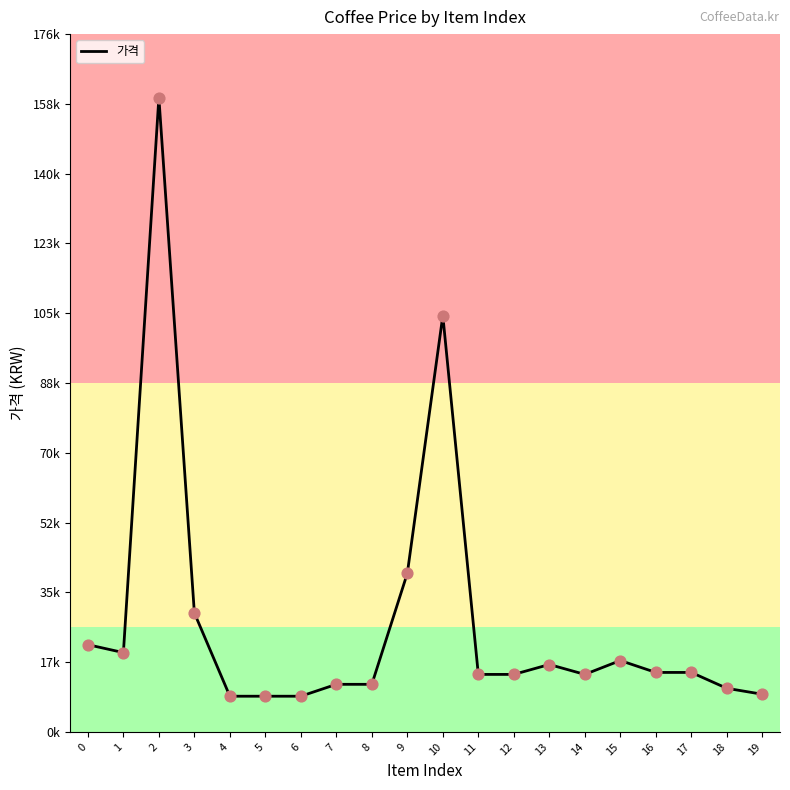

Does the chart have visible grid lines?

No